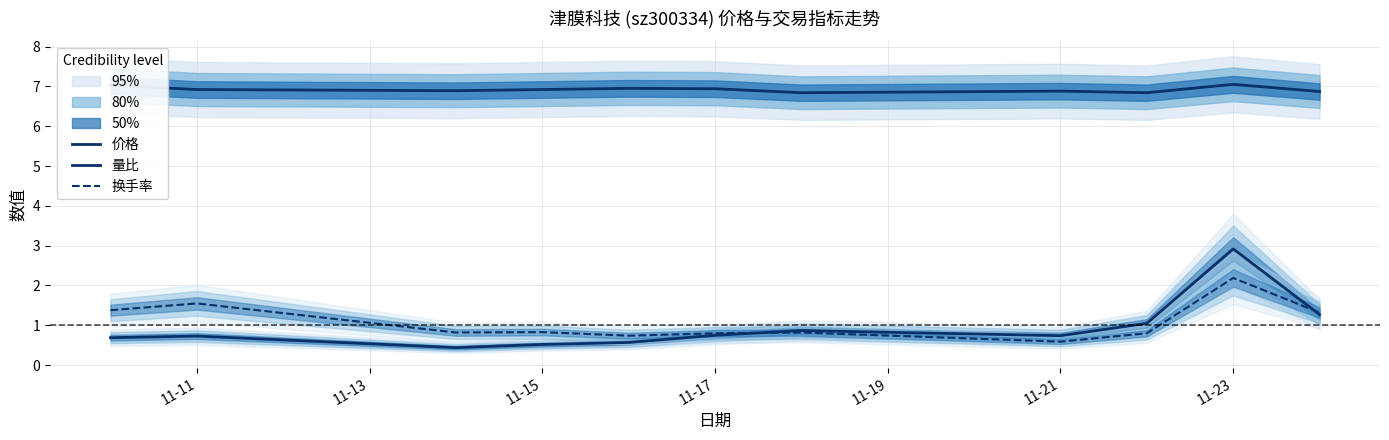

How many 换手率 values are between 0 and 1?

7